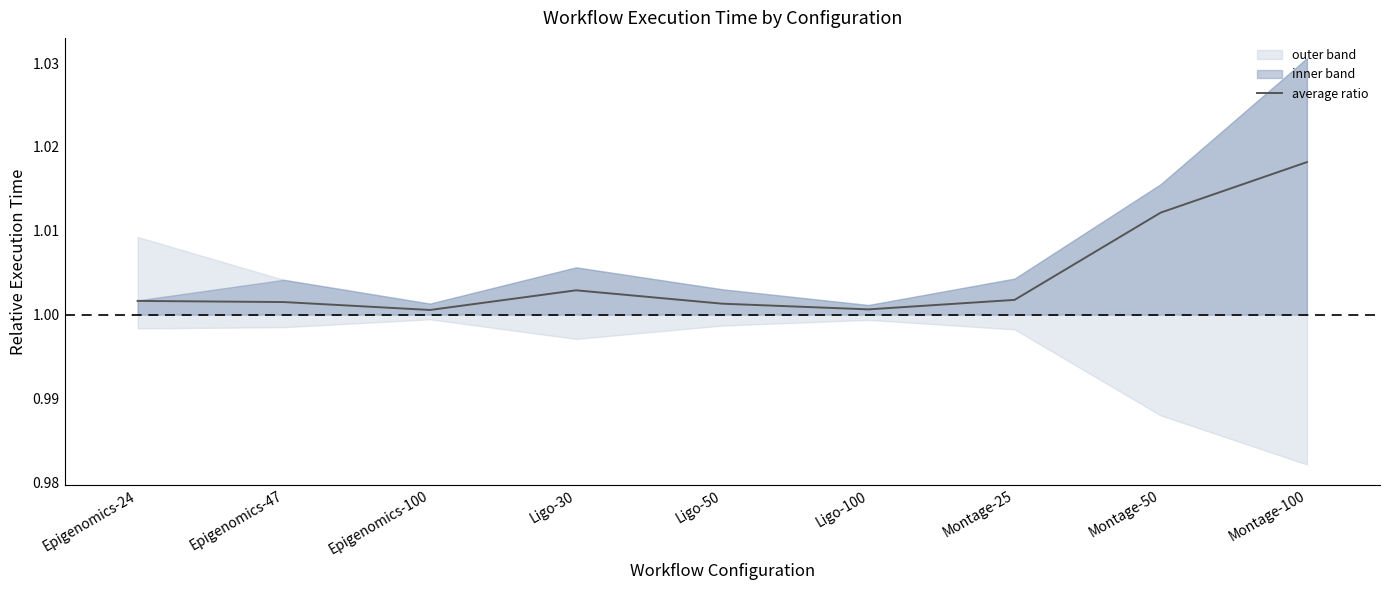

What is the sum of the values at Epigenomics-47 and Montage-50?

2.0